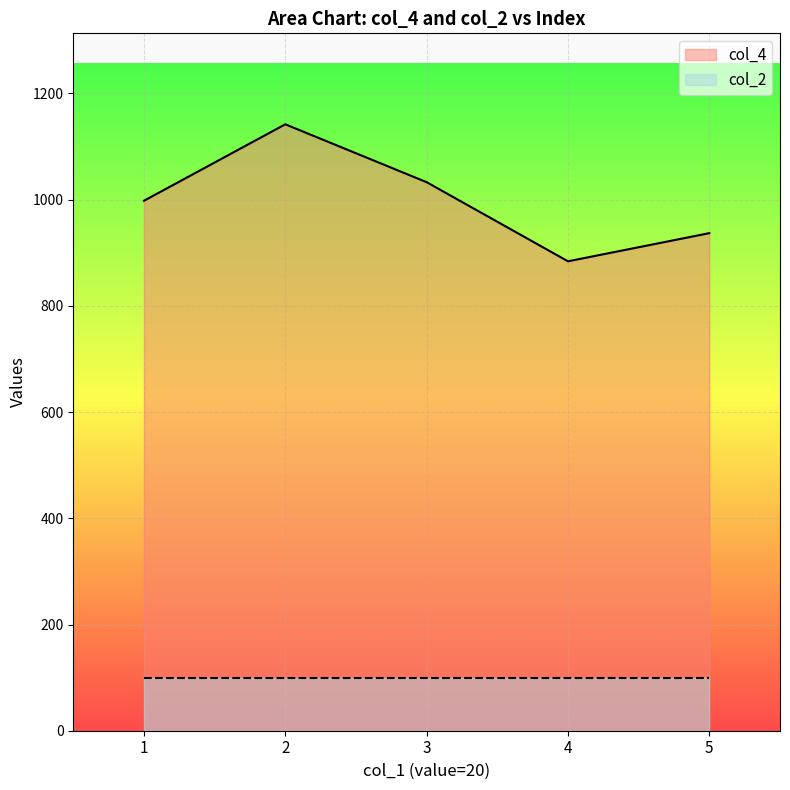

Reading left to right, what are all the values shown in this chart?

998	1142	1033	884	937